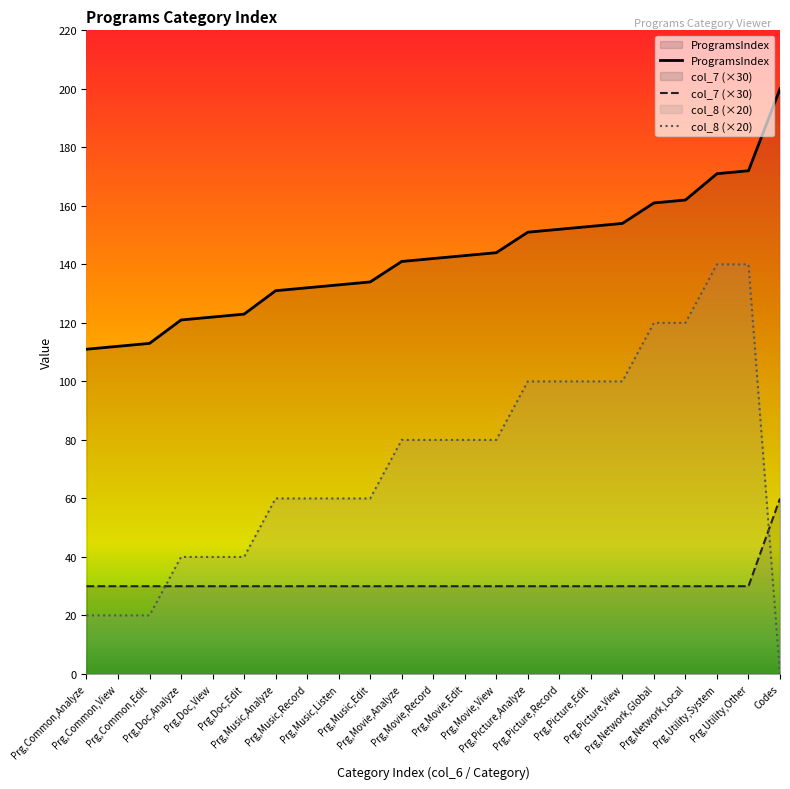

True or false: ProgramsIndex has more than 0 interior local peaks.

False